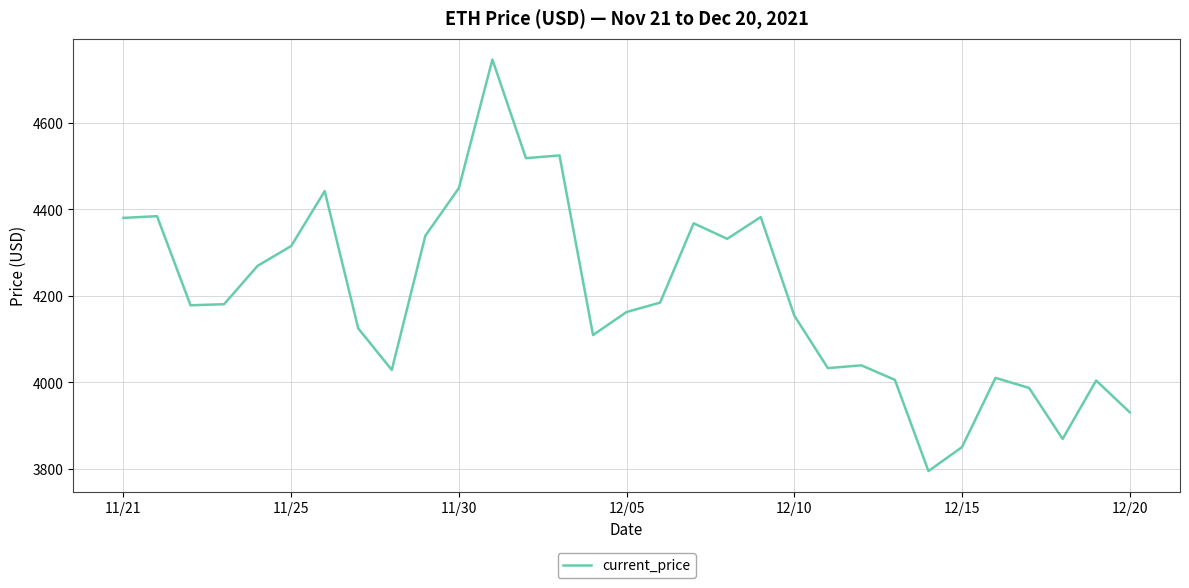

What is the maximum value shown in the chart?

4746.4